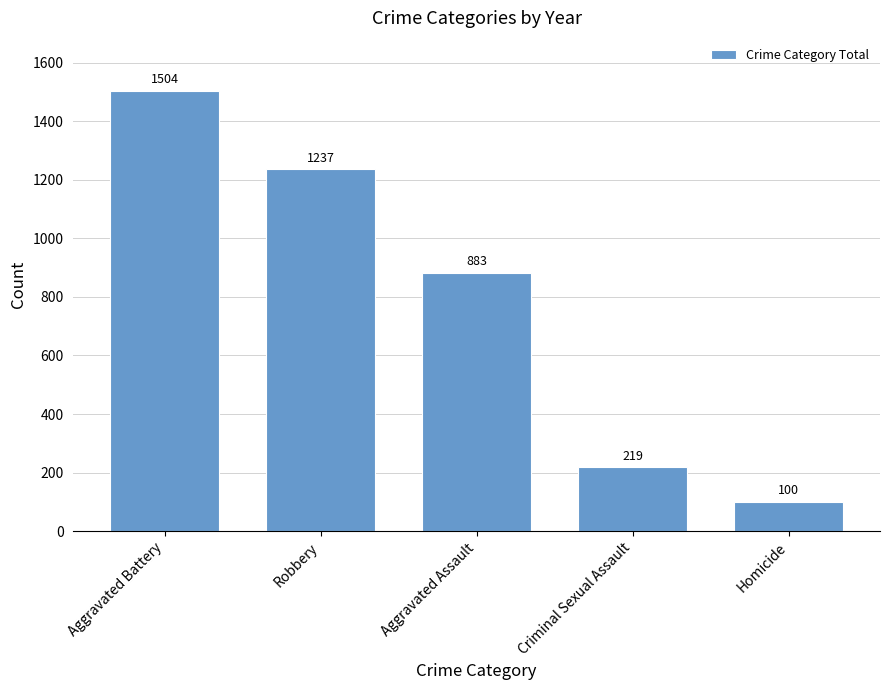

Are the bars horizontal?

No